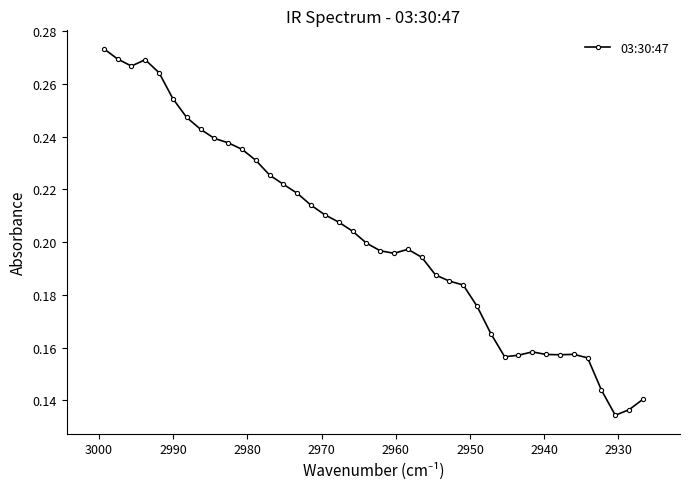

True or false: there are more than 0 points higher than both neighbors.

True